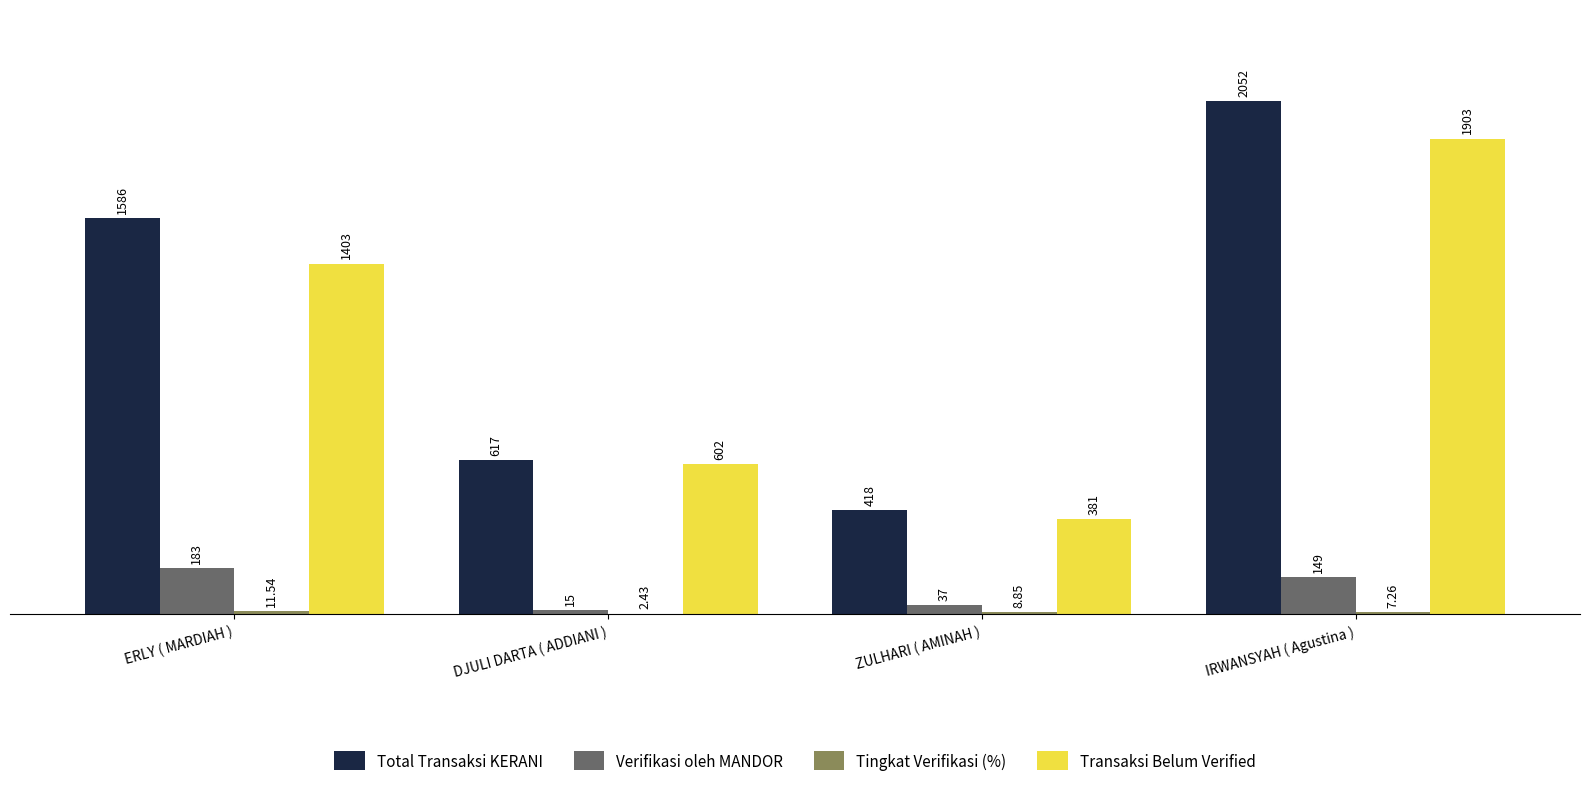

At which category is the sum across all series the highest?

IRWANSYAH ( Agustina )